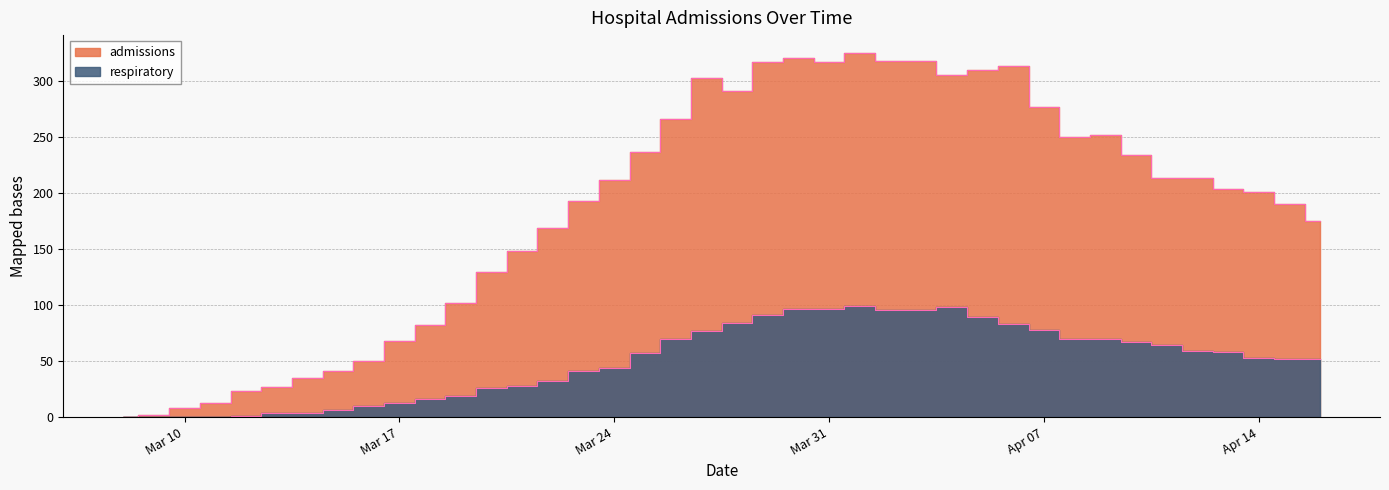

Which series has the largest total across all categories?

admissions